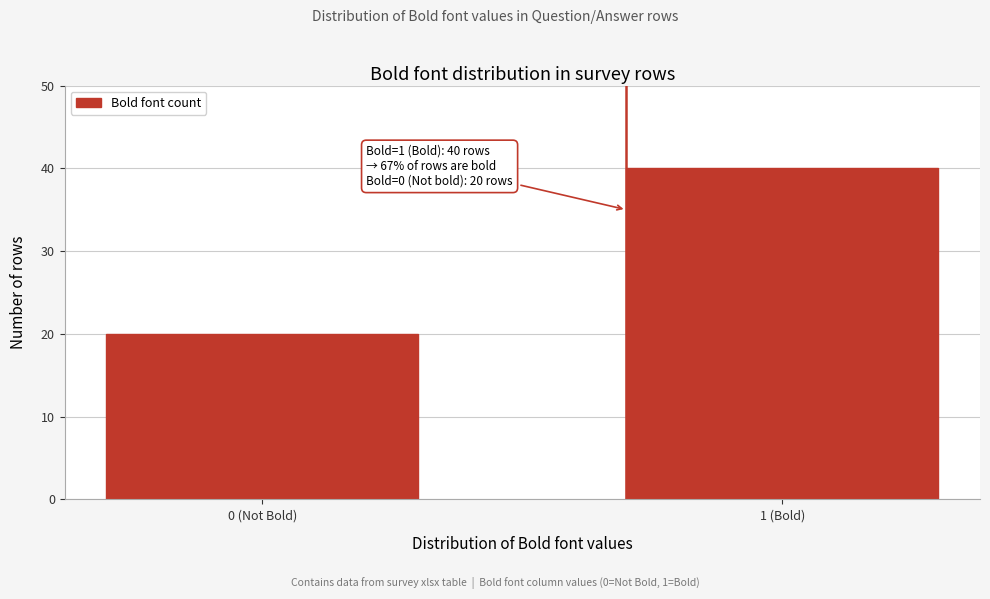

Reading left to right, what are all the values shown in this chart?

0 (Not Bold)=20	1 (Bold)=40